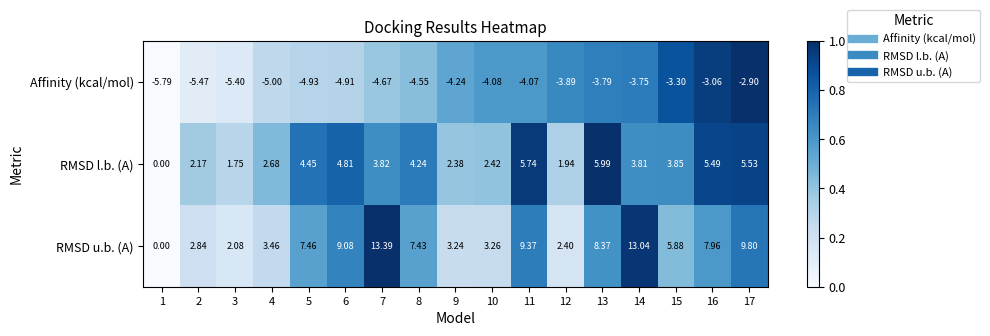

List the series in order of their peak value, lowest first.

Affinity (kcal/mol), RMSD l.b. (A), RMSD u.b. (A)